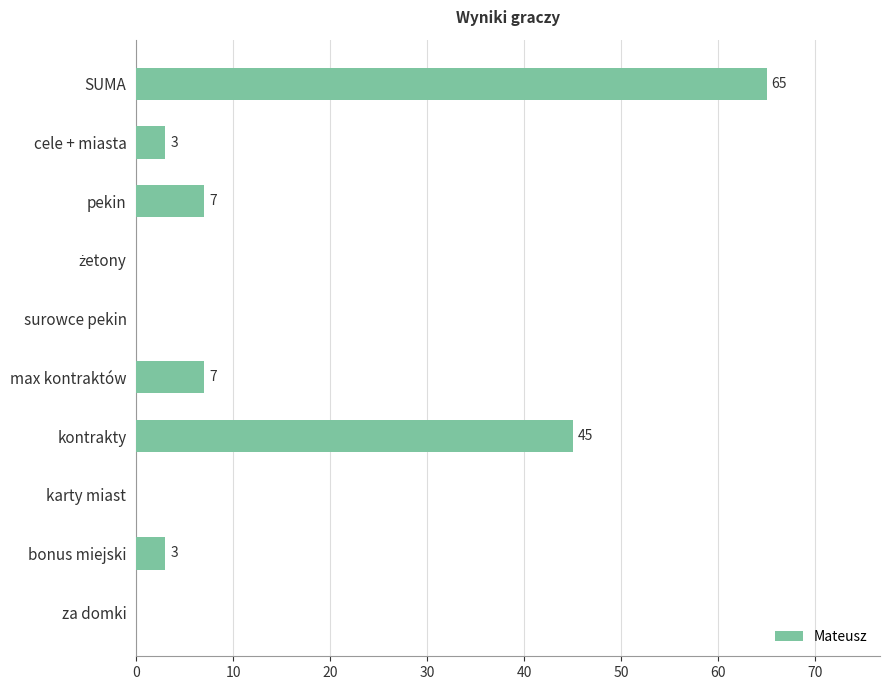

How many series are shown in this chart?

1